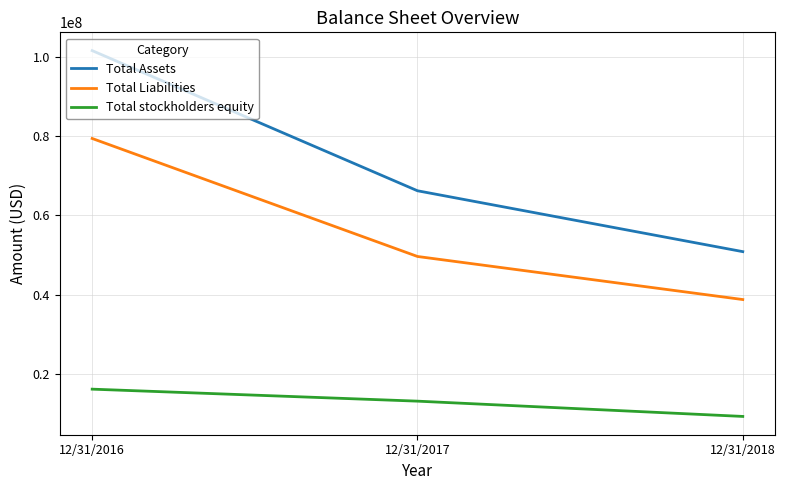

At how many categories does at least one series exceed 74956530?

1